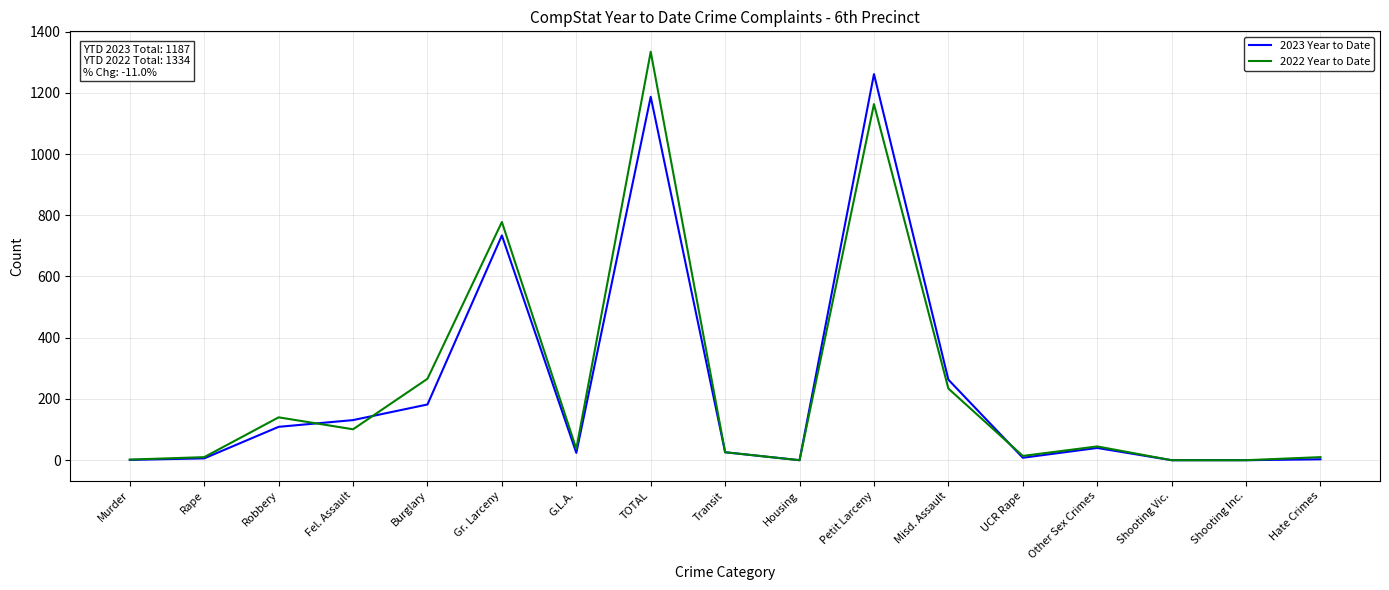

The value of 2023 Year to Date at Robbery is 34. True or false?

False